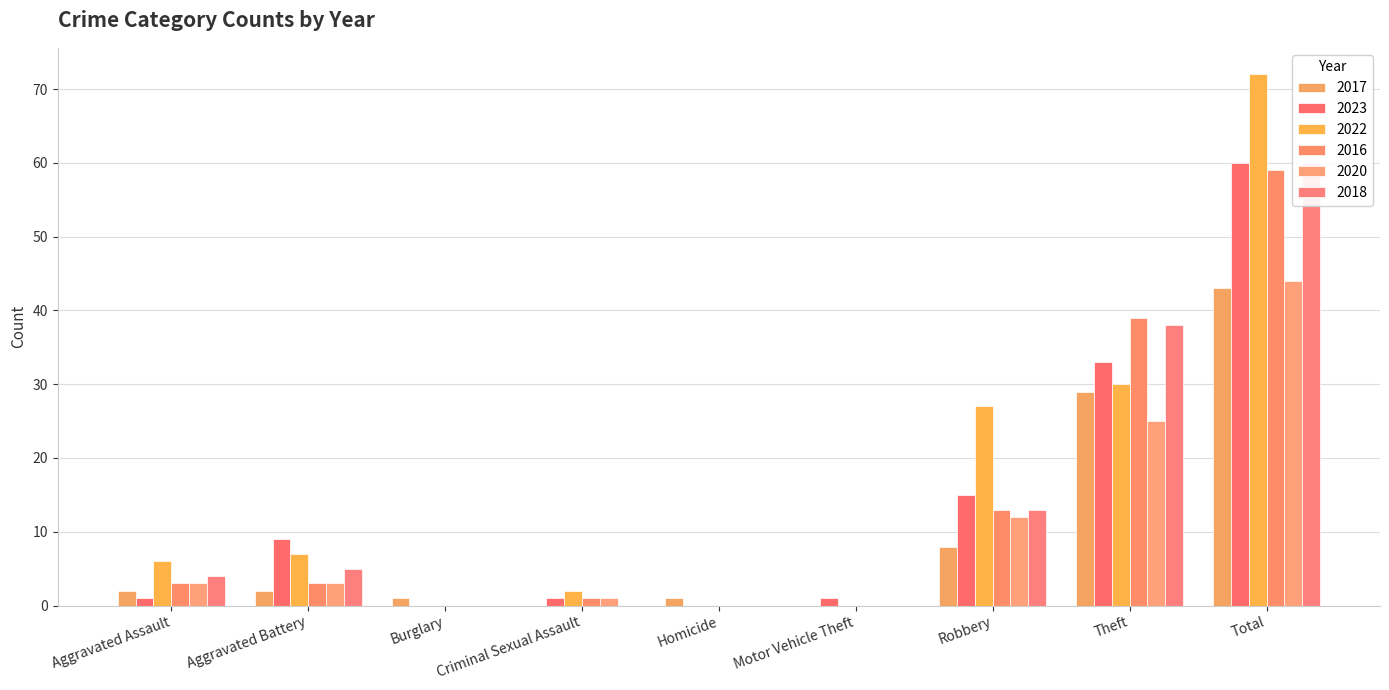

Which series has the widest spread of values?

2022